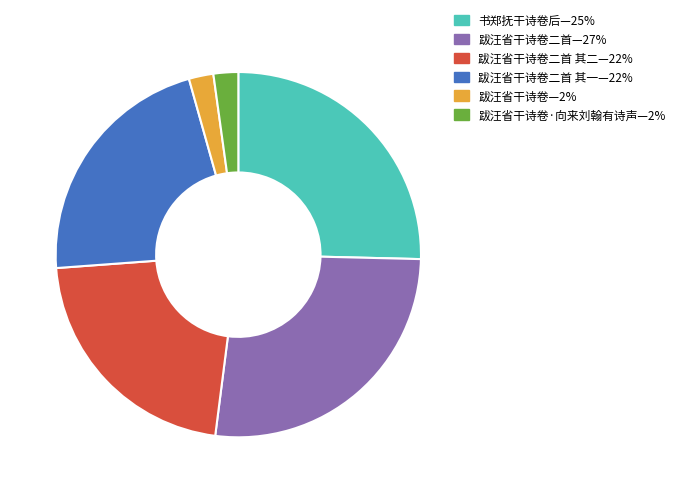

Is there a majority slice in this chart?

No